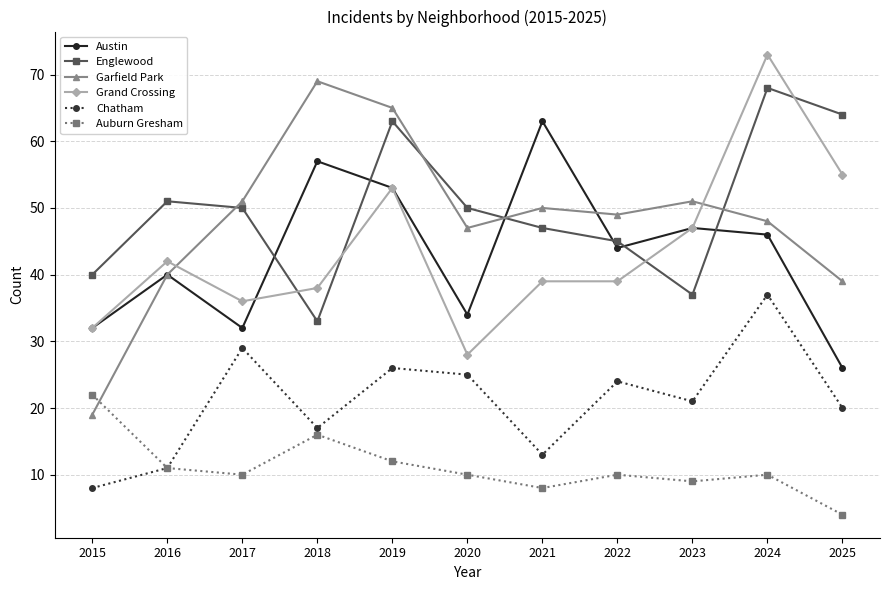

What value does the Chatham series have at 2019?

26